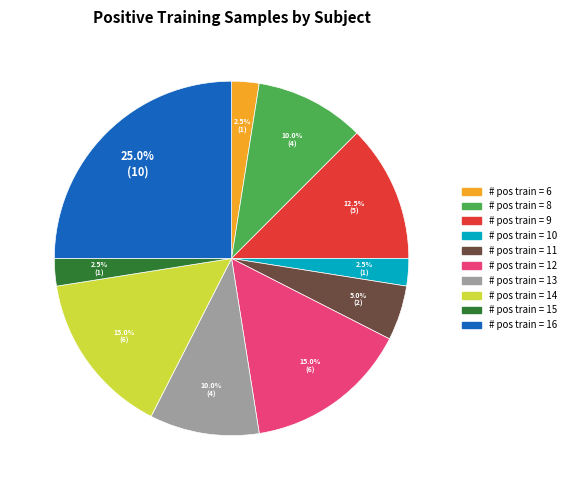

Count the number of slices in the pie.

10